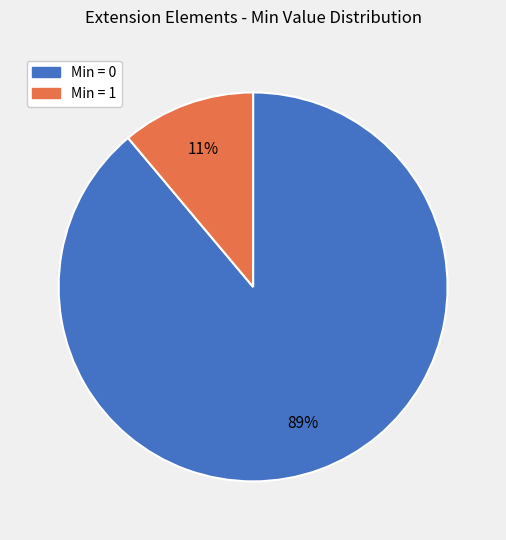

To the nearest percent, what is the difference between the largest and smallest slice percentages?

78%